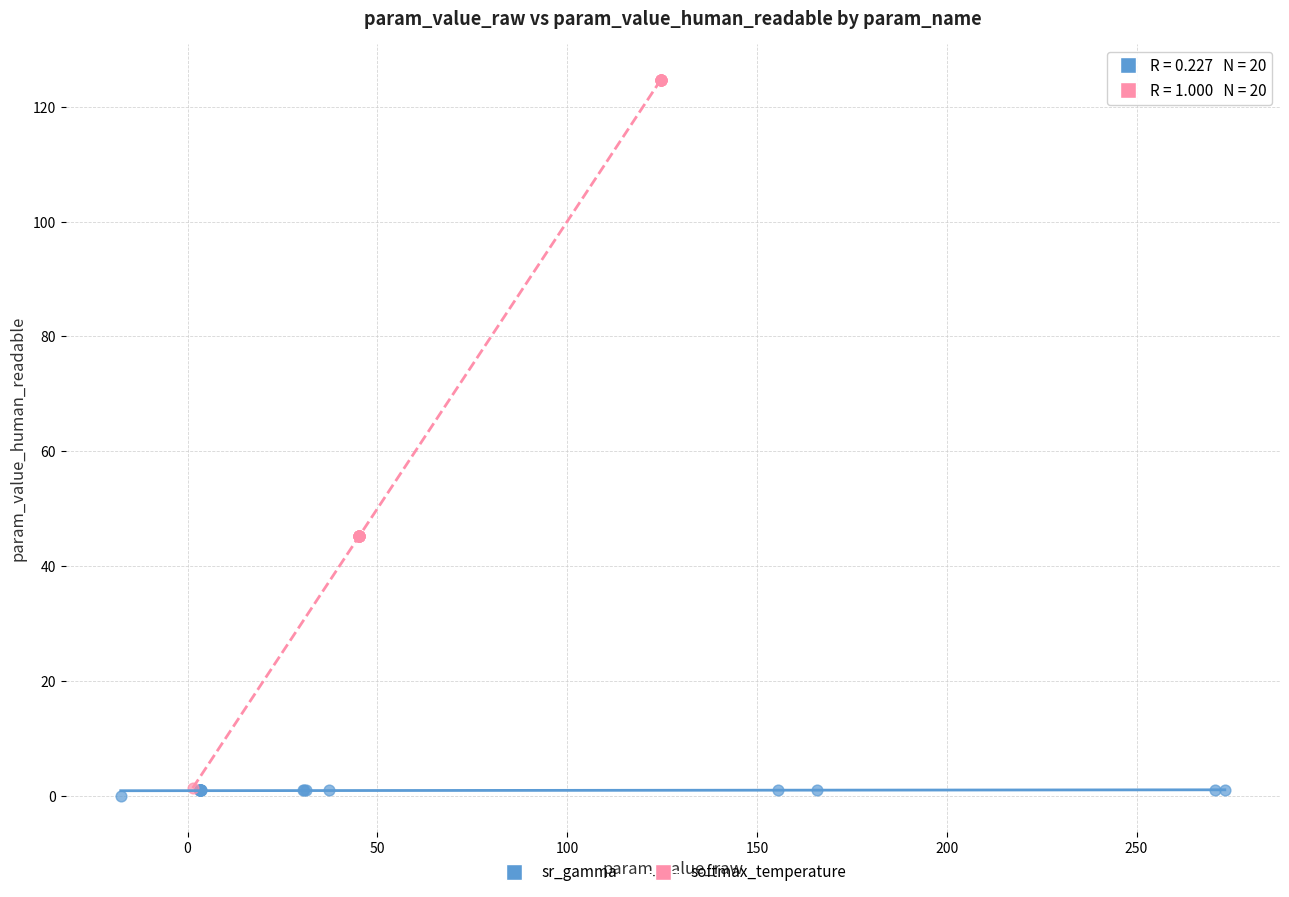

Which series has the largest Y range (max minus min)?

softmax_temperature